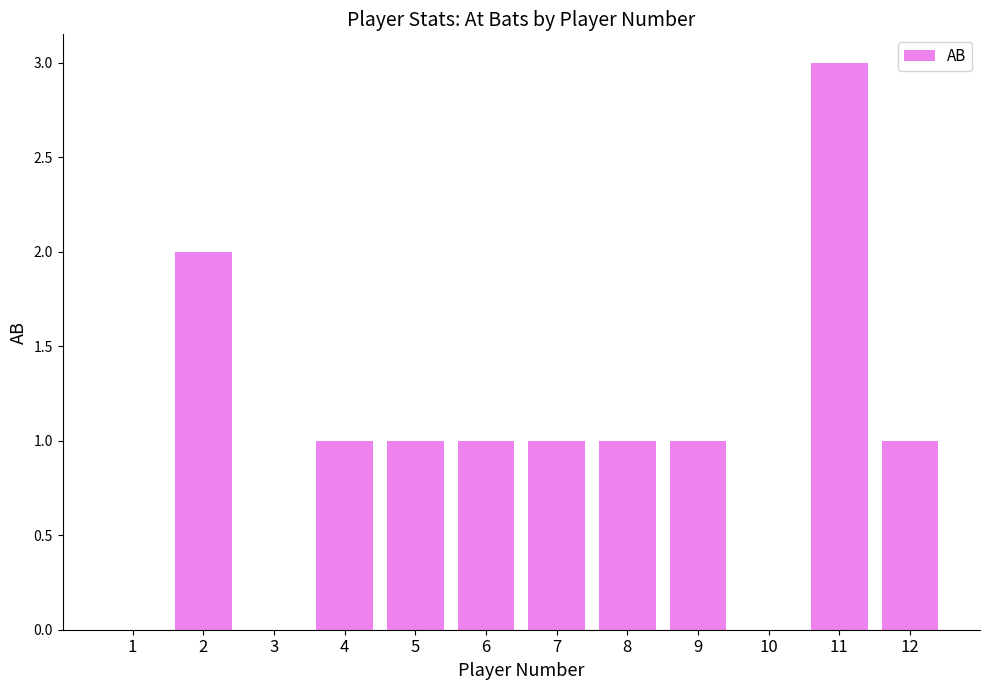

What is the ratio of the value at 4 to the value at 7?

1.0